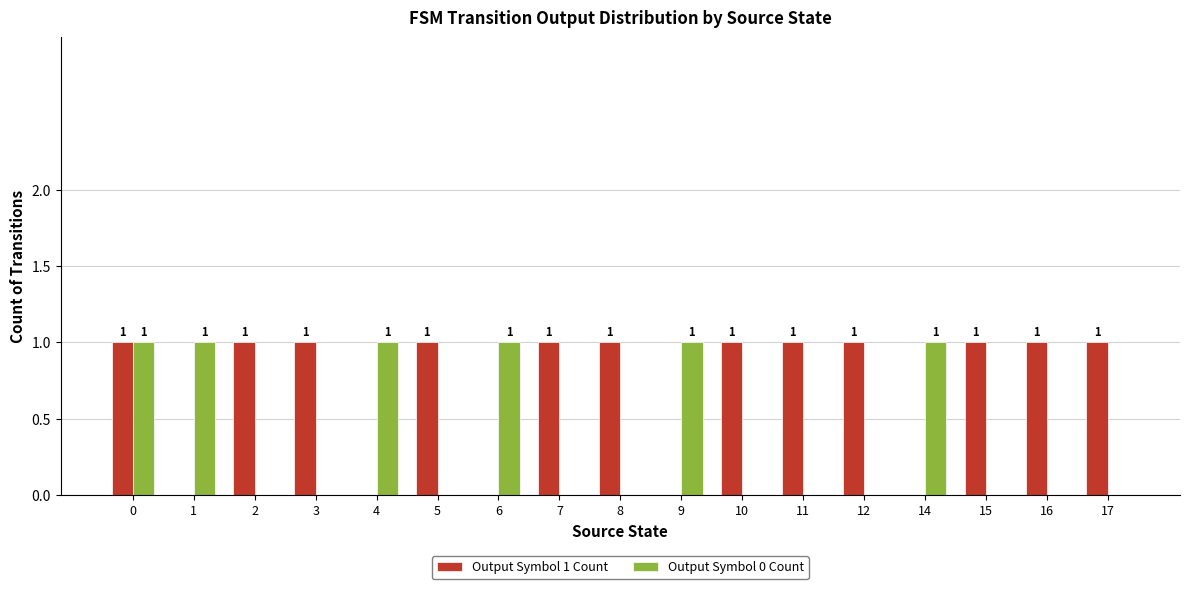

Reading left to right, extract all data points from this chart.

Output Symbol 1 Count: 0=1	1=0	2=1	3=1	4=0	5=1	6=0	7=1	8=1	9=0	10=1	11=1	12=1	14=0	15=1	16=1	17=1
Output Symbol 0 Count: 0=1	1=1	2=0	3=0	4=1	5=0	6=1	7=0	8=0	9=1	10=0	11=0	12=0	14=1	15=0	16=0	17=0